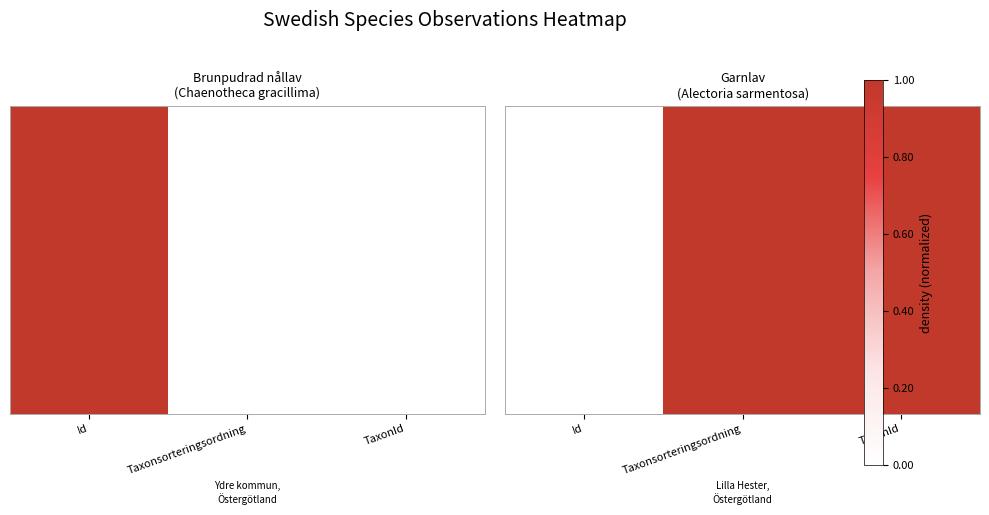

Which label corresponds to the smallest value in the chart?

Id